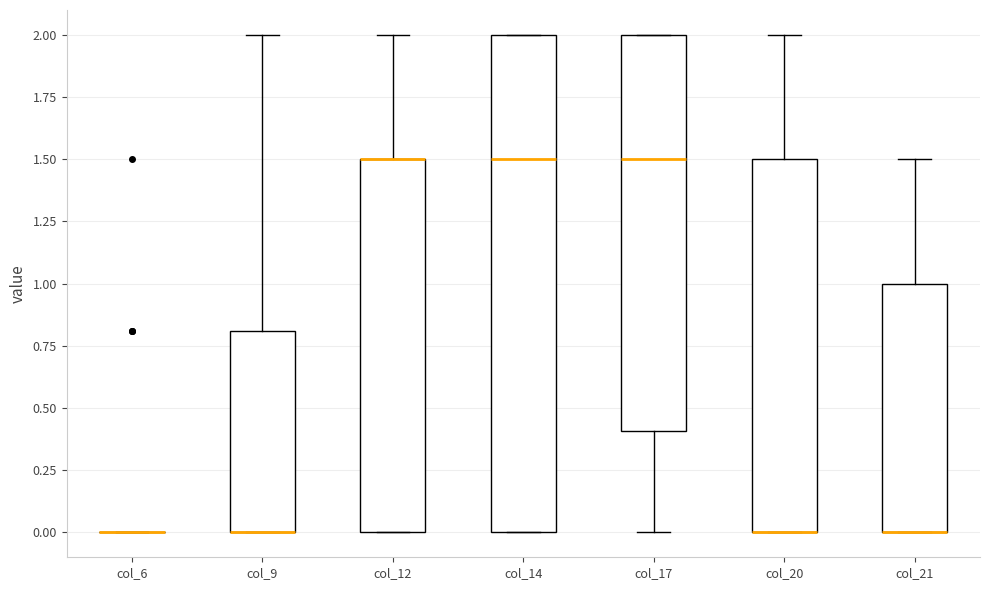

Where is the upper edge of the box for col_21 on the y-axis? The values are not printed on the chart, so give them approximately, as read against the axis.

1.0